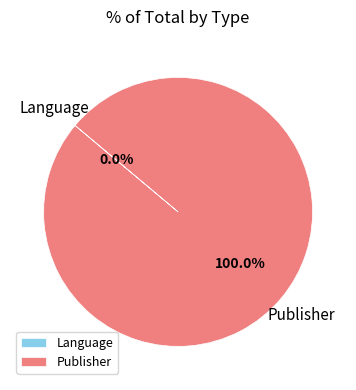

Is there any slice that represents more than half of the pie?

Yes